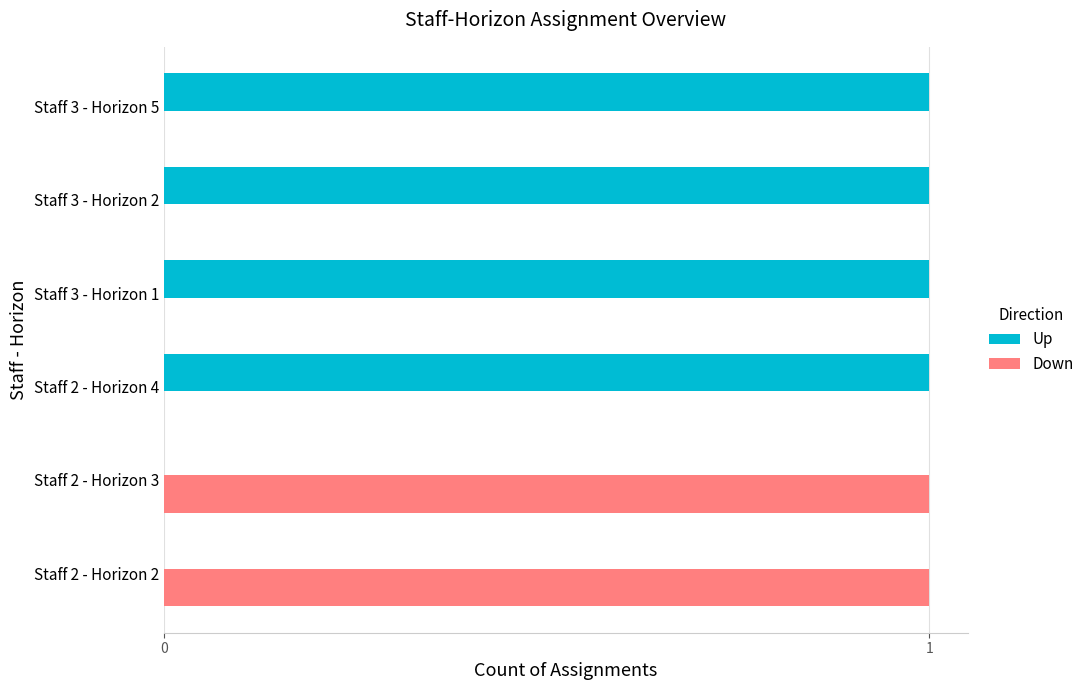

The value of Down at Staff 2 - Horizon 2 is 2. True or false?

False